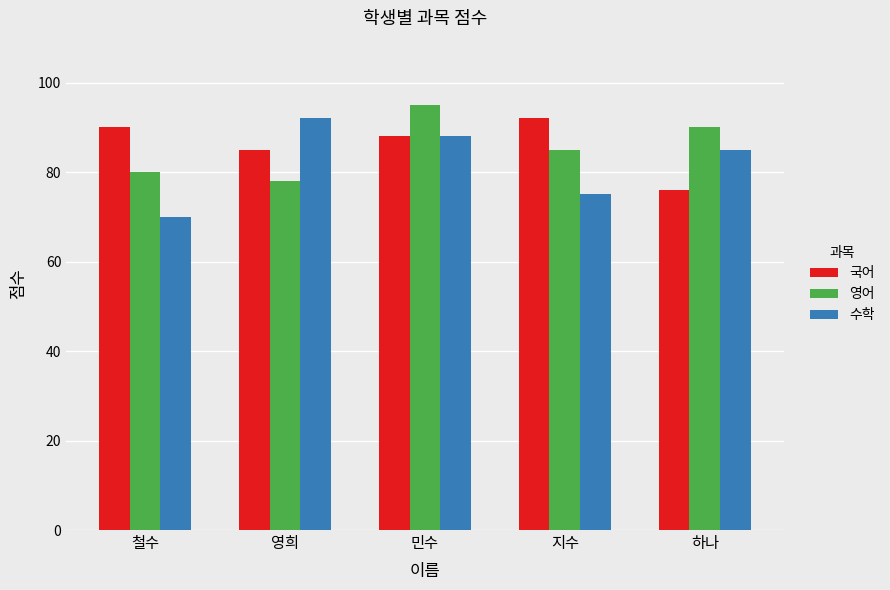

Between 영희 and 민수, which series saw the biggest shift?

영어